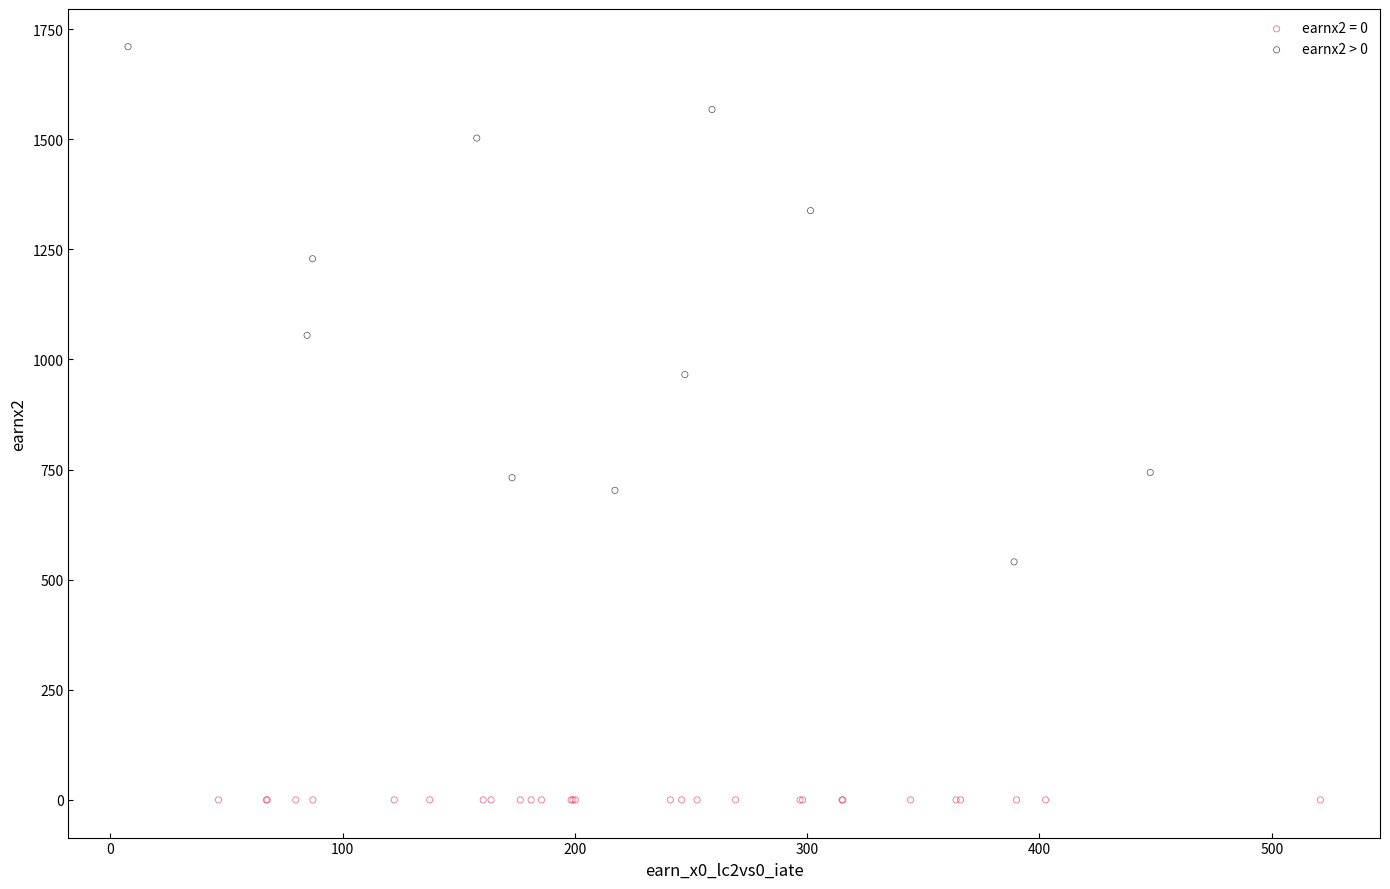

Which series contains the highest Y value?

earnx2 > 0